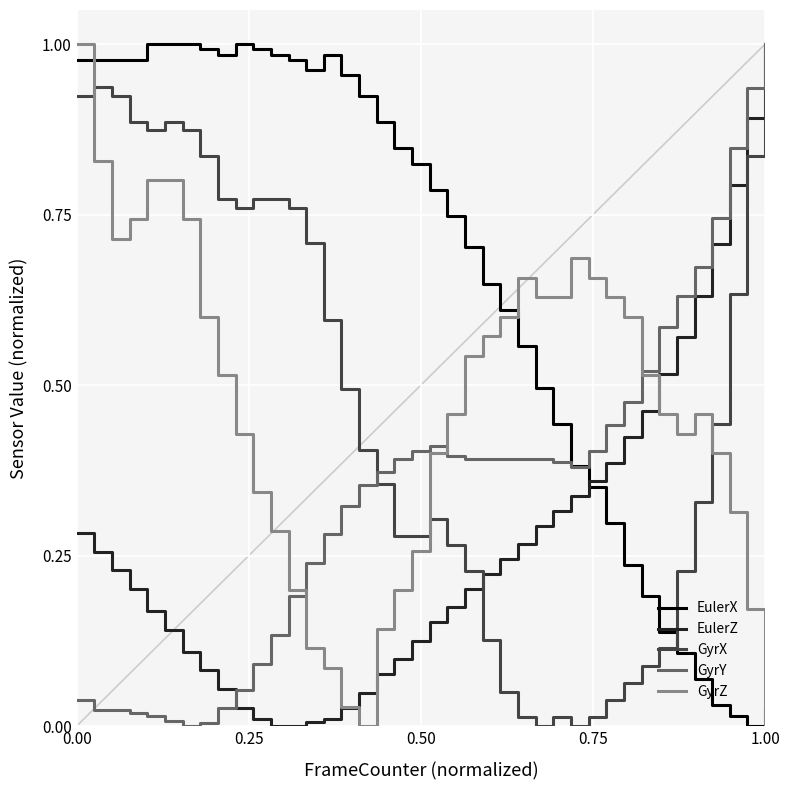

Which series has the largest total across all categories?

EulerX